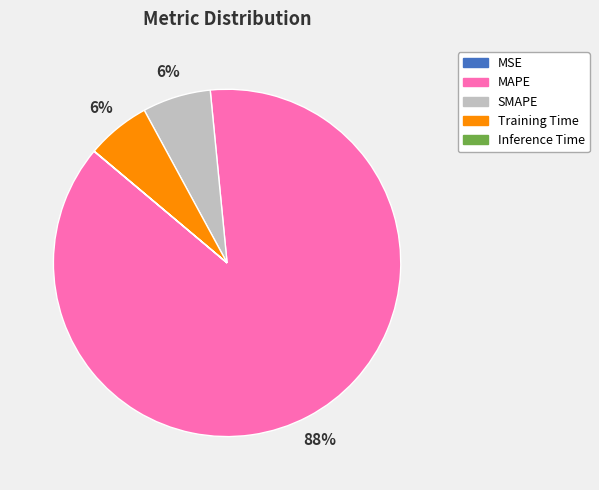

To the nearest percent, what portion does SMAPE represent?

6%